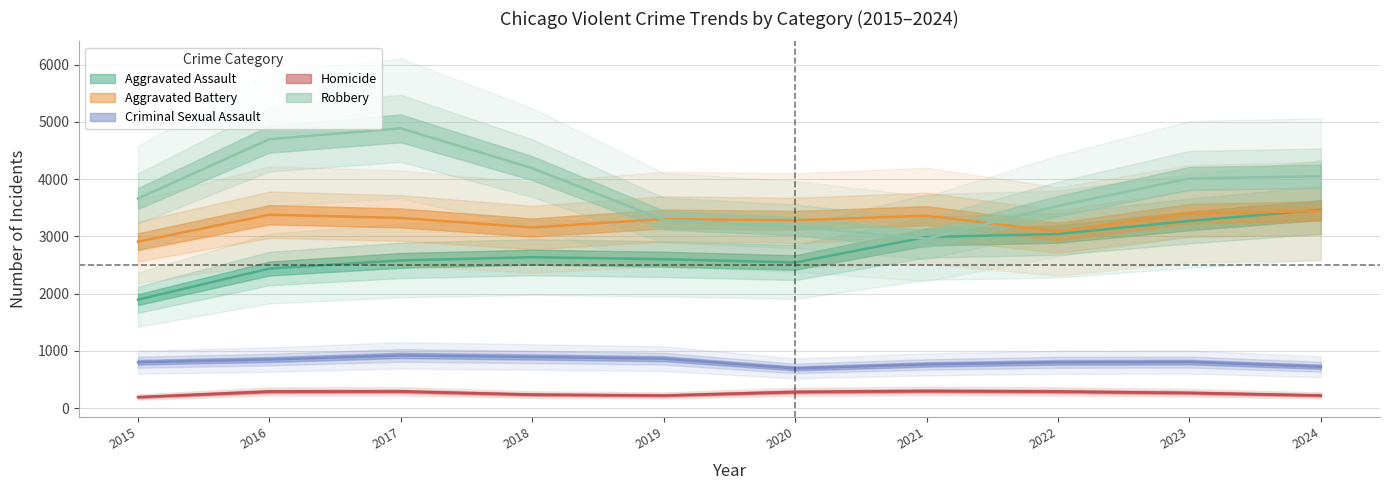

True or false: Aggravated Assault has a value of 3041 at 2022.

True